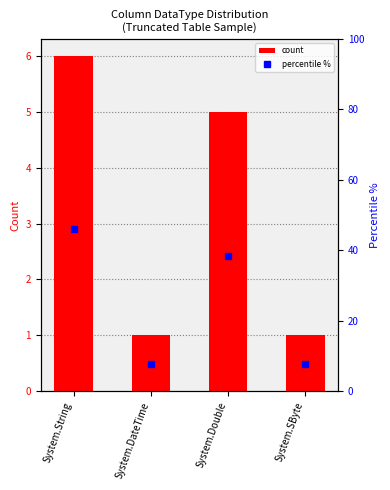

How many data points in count are above 5?

1